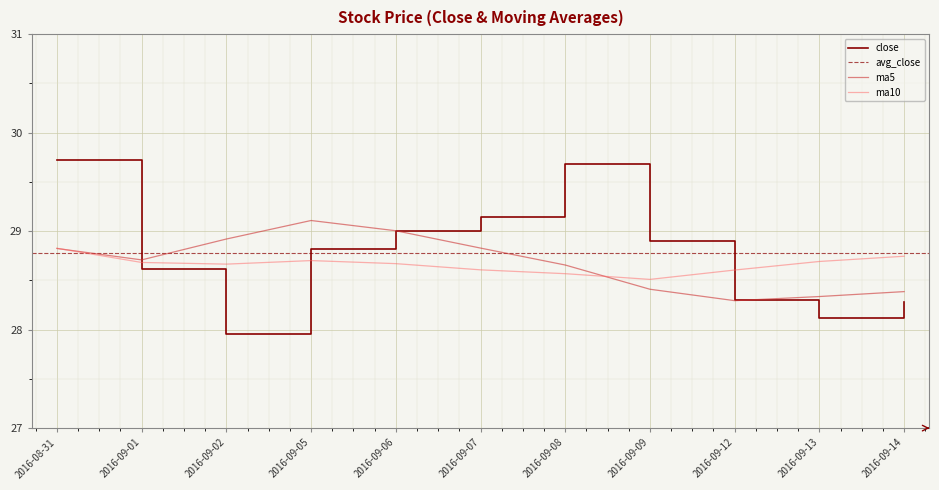

Reading left to right, transcribe all the data shown in this chart.

close: 2016-08-31=29.7	2016-09-01=28.6	2016-09-02=28.0	2016-09-05=28.8	2016-09-06=29.0	2016-09-07=29.1	2016-09-08=29.7	2016-09-09=28.9	2016-09-12=28.3	2016-09-13=28.1	2016-09-14=28.3
ma5: 2016-08-31=28.8	2016-09-01=28.7	2016-09-02=28.9	2016-09-05=29.1	2016-09-06=29.0	2016-09-07=28.8	2016-09-08=28.7	2016-09-09=28.4	2016-09-12=28.3	2016-09-13=28.3	2016-09-14=28.4
ma10: 2016-08-31=28.8	2016-09-01=28.7	2016-09-02=28.7	2016-09-05=28.7	2016-09-06=28.7	2016-09-07=28.6	2016-09-08=28.6	2016-09-09=28.5	2016-09-12=28.6	2016-09-13=28.7	2016-09-14=28.7